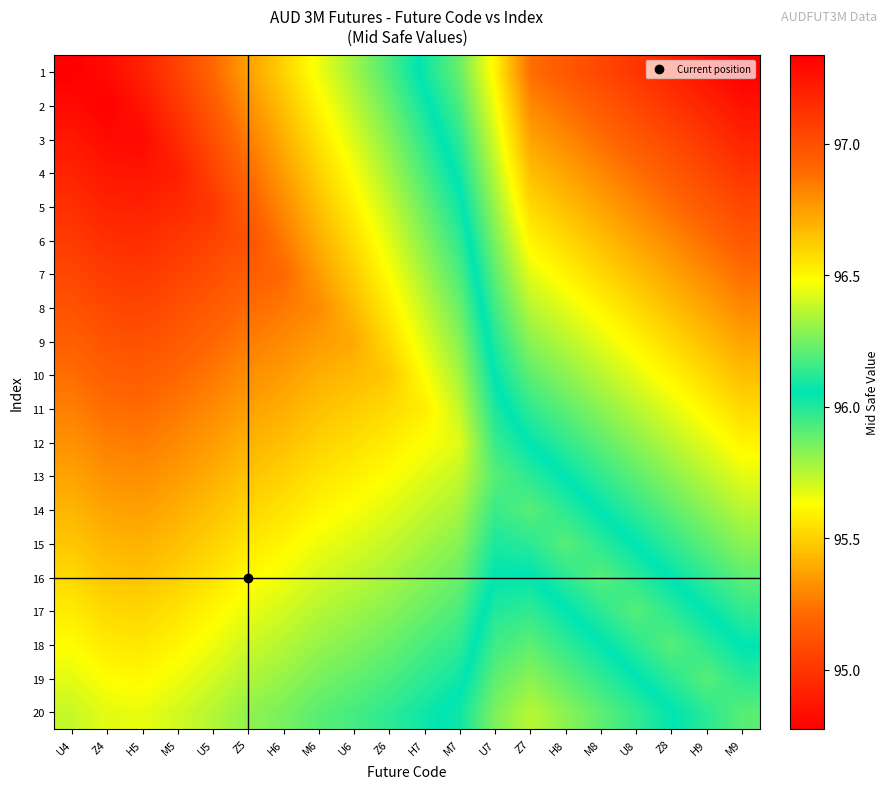

Rank the series at Z6 from lowest to highest value.

20, 1, 19, 2, 18, 3, 17, 4, 16, 5, 15, 6, 14, 7, 13, 8, 12, 9, 11, 10